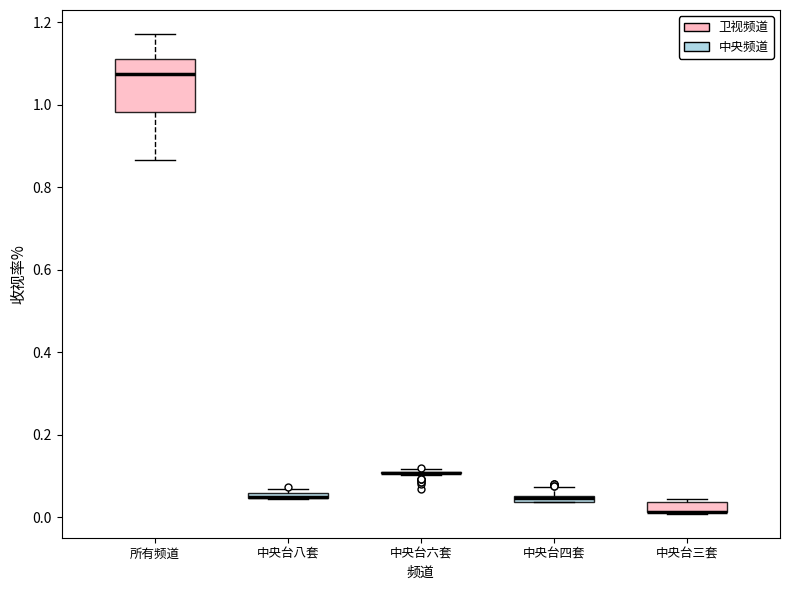

Which box is the tallest, from its lower edge to its upper edge?

所有频道